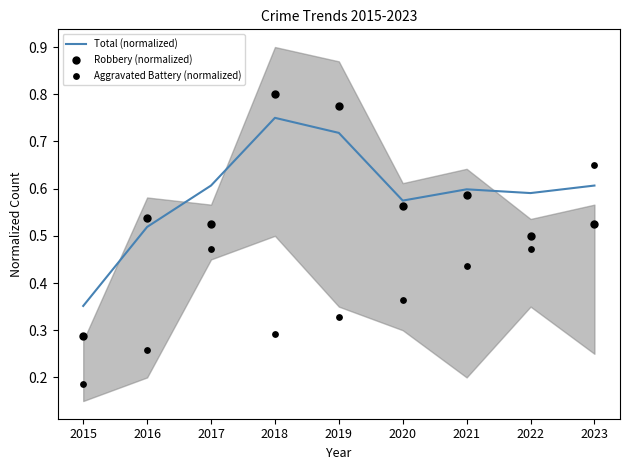

Which series has the widest spread of Y values?

Robbery (normalized)